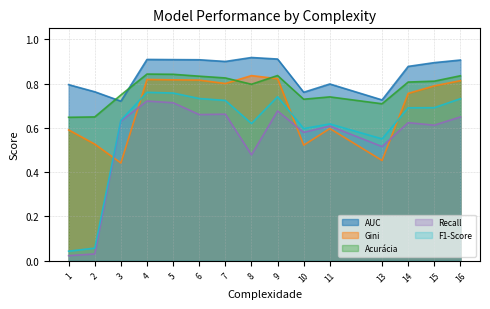

Between which two adjacent categories do Acurácia and Gini first intersect?

7 and 8